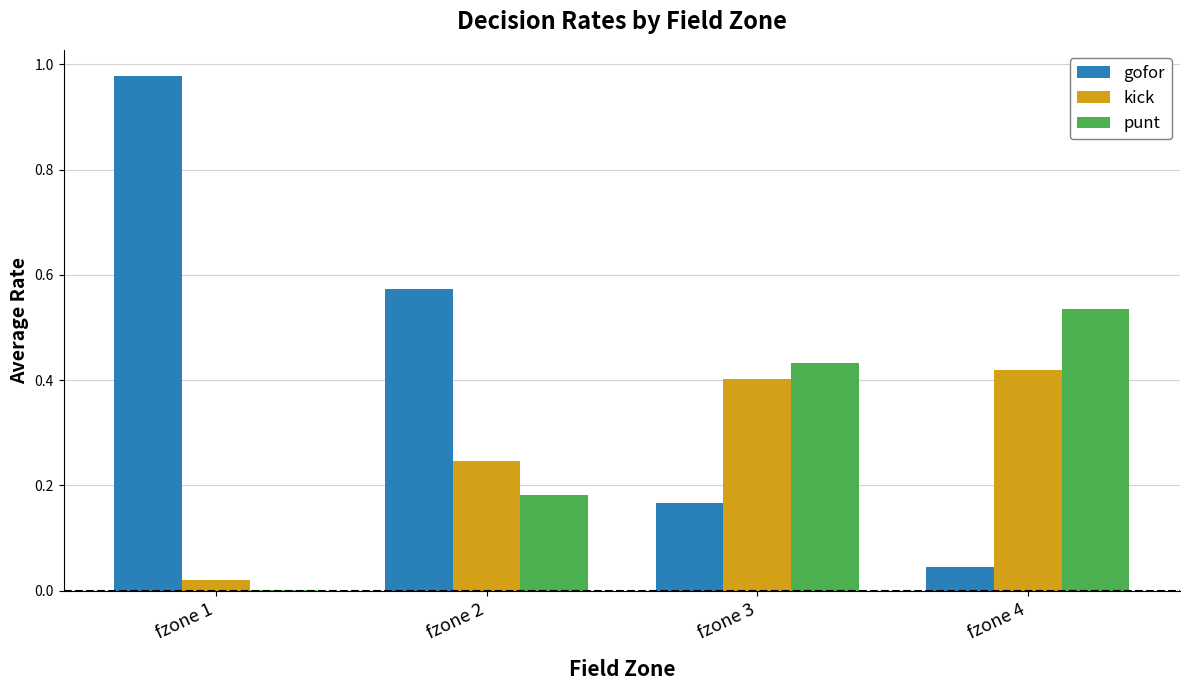

Count the number of data series in this chart.

3